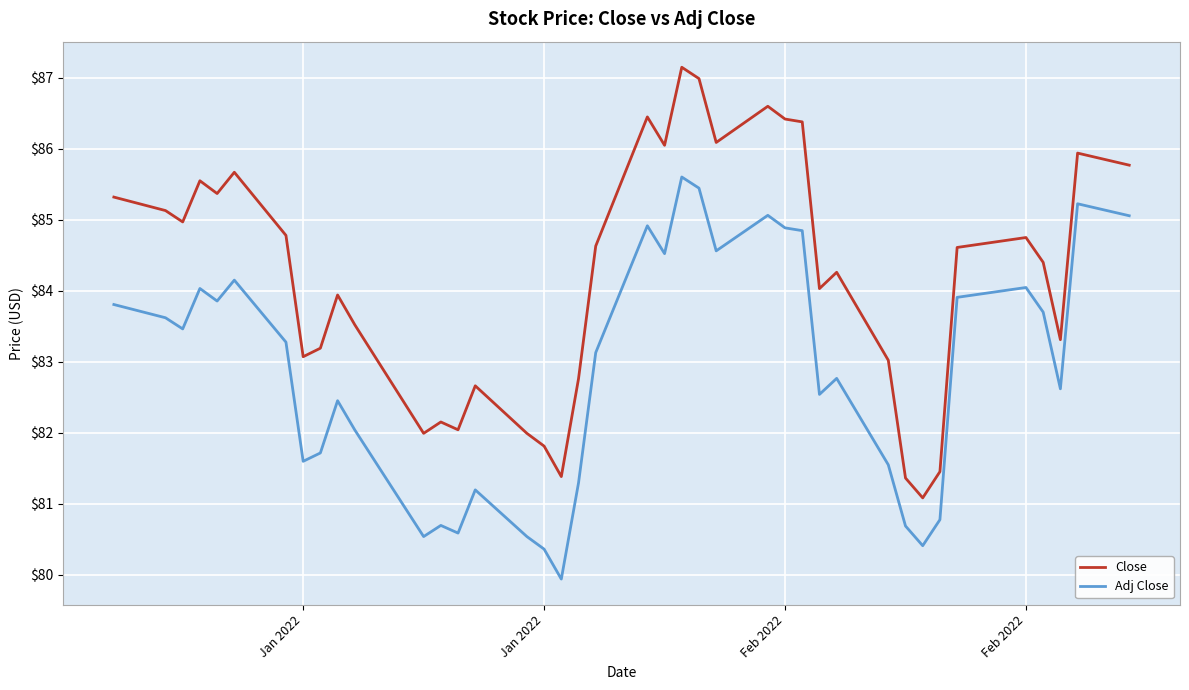

Rank the series by their average value, from highest to lowest.

Close, Adj Close